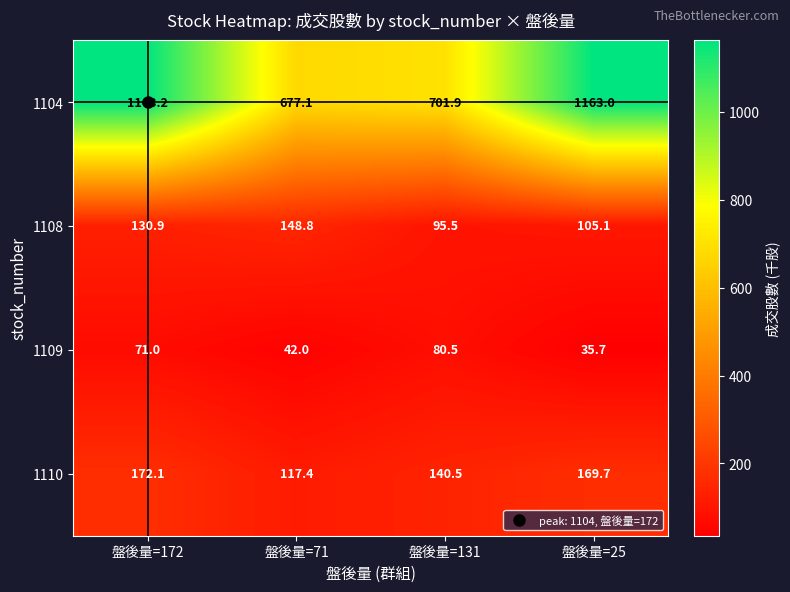

Which series has the widest spread of values?

1104